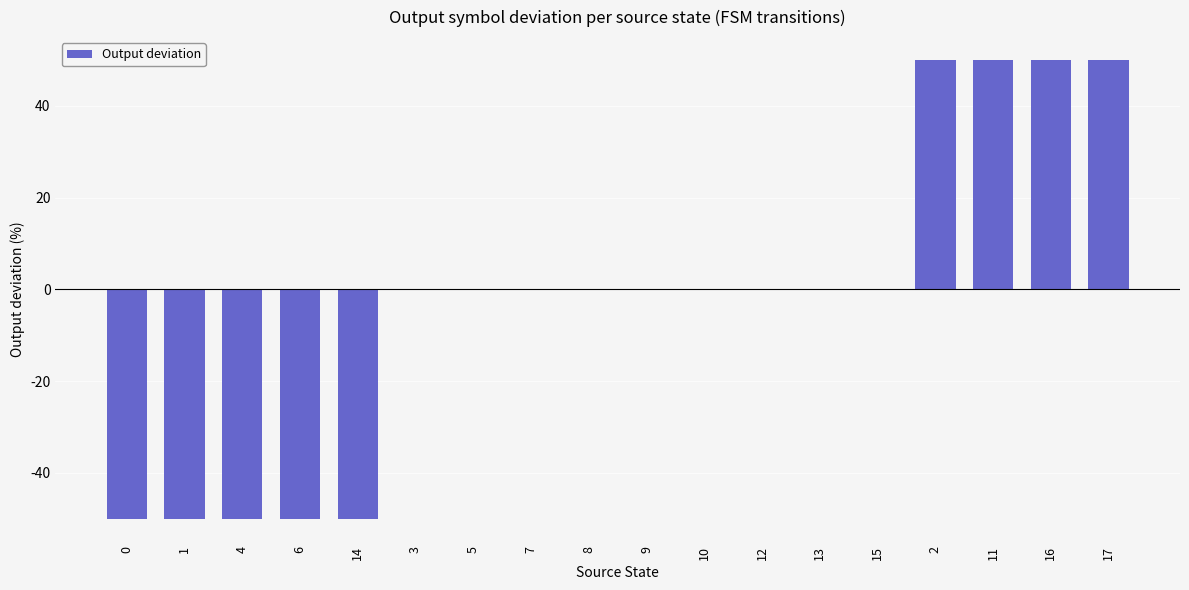

The chart shows a value of 17 at 2. True or false?

False